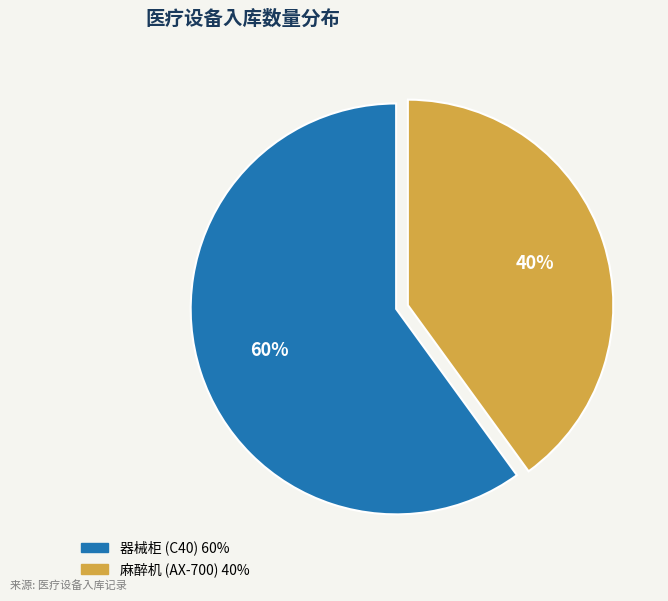

Rank the categories by value from lowest to highest.

麻醉机 (AX-700), 器械柜 (C40)